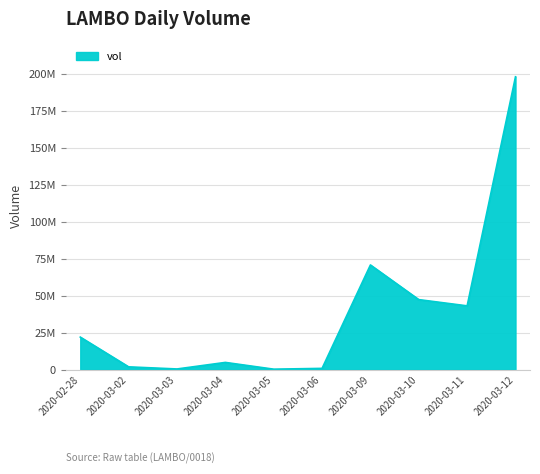

What position from the left is 2020-03-11?

9